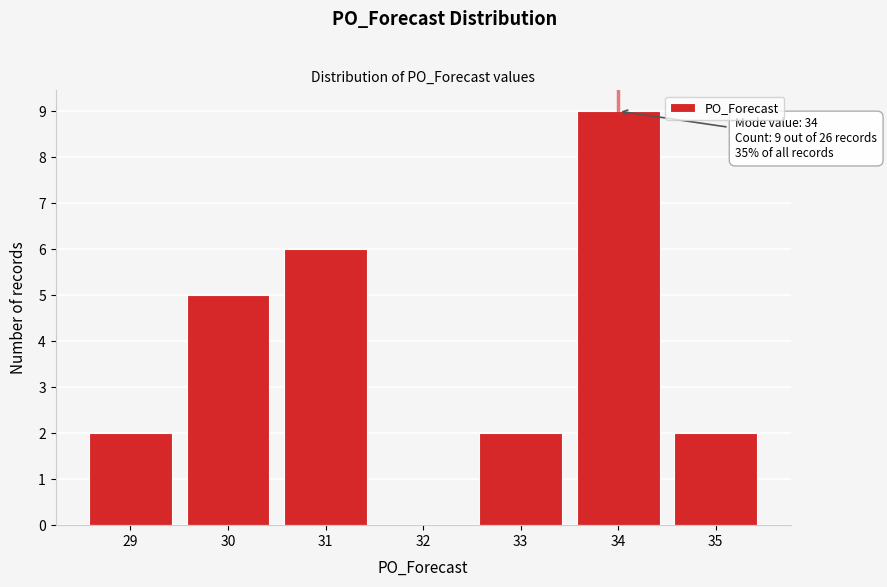

Reading left to right, list all the values displayed in this chart.

29=2	30=5	31=6	32=0	33=2	34=9	35=2